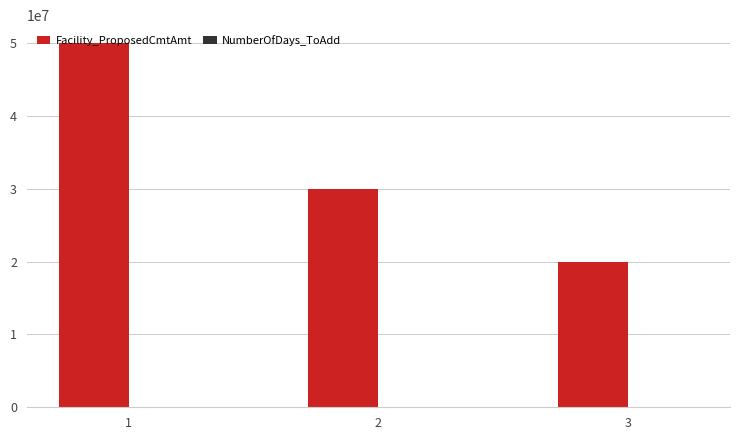

Which series changed the most between 2 and 3?

Facility_ProposedCmtAmt